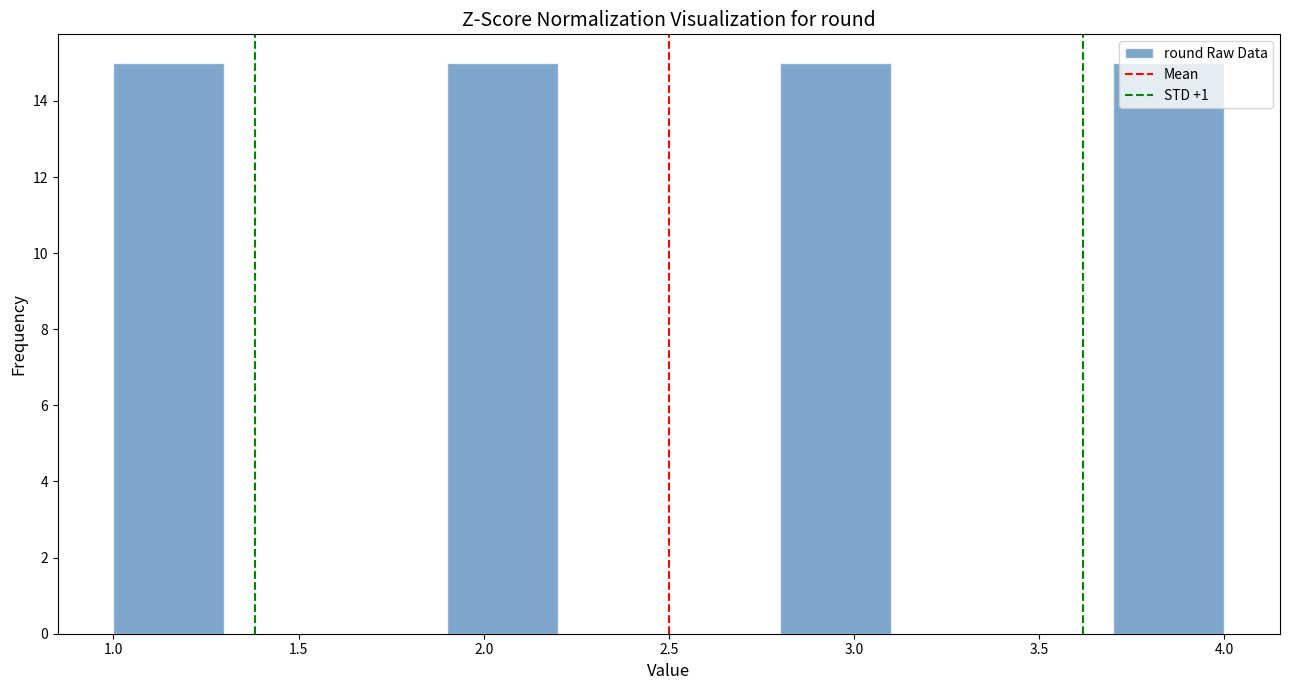

How tall is the bar that spans 1.9 to 2.2 on the x-axis? The values are not printed on the chart, so give them approximately, as read against the axis.

15